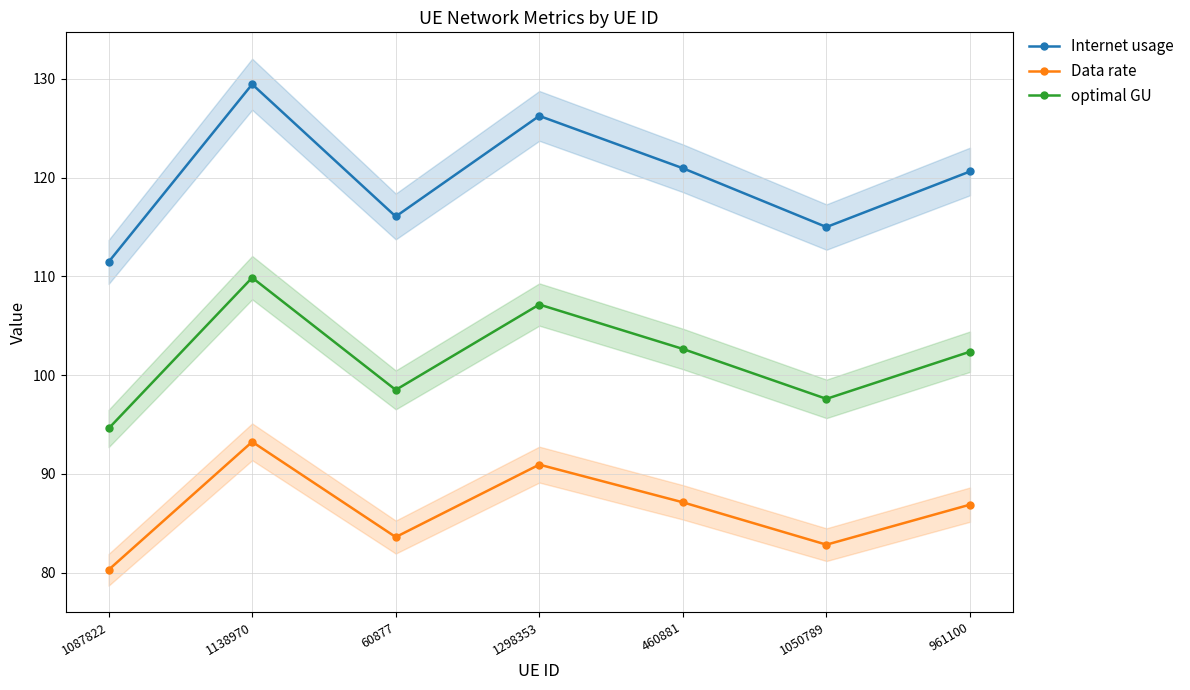

List the series in order of their peak value, lowest first.

Data rate, optimal GU, Internet usage